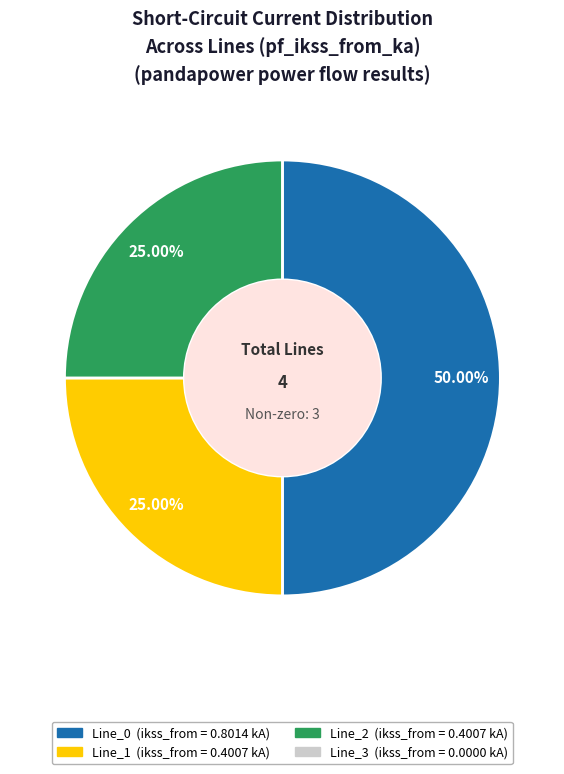

How many slices are in this pie chart?

3